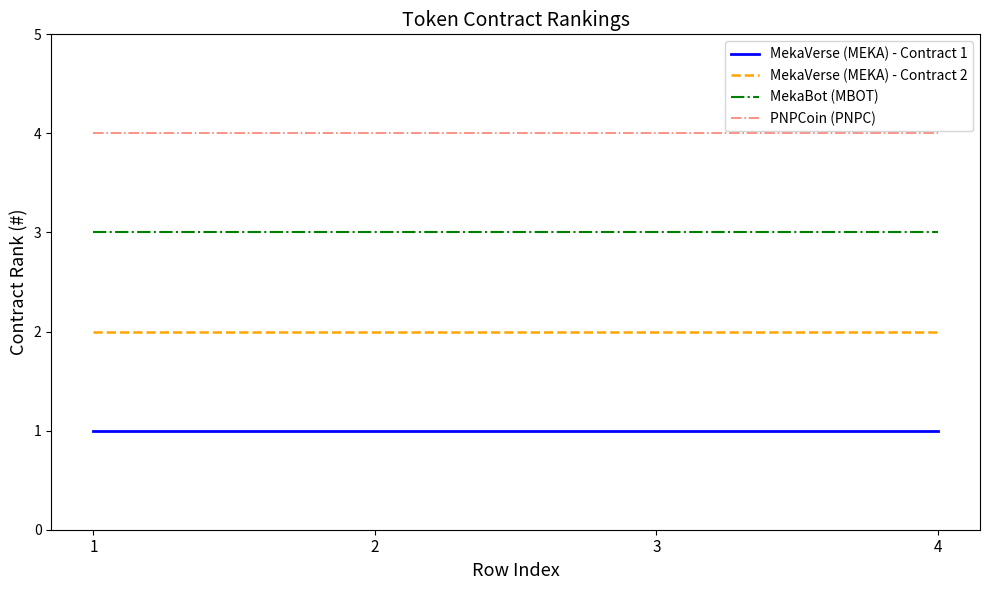

Is it true that MekaVerse (MEKA) - Contract 1 equals 1 at 1?

True